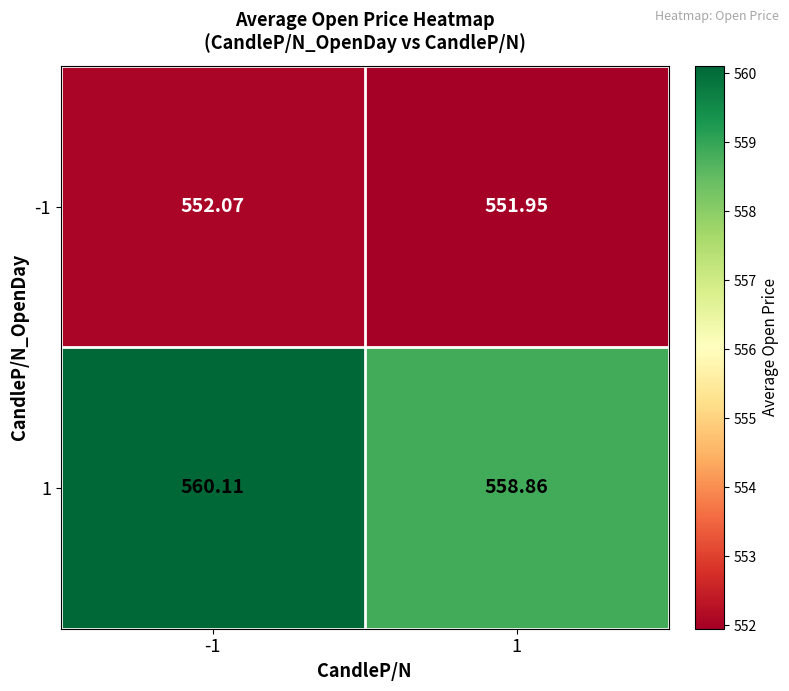

What is the difference between the highest and lowest values at 1?

6.9